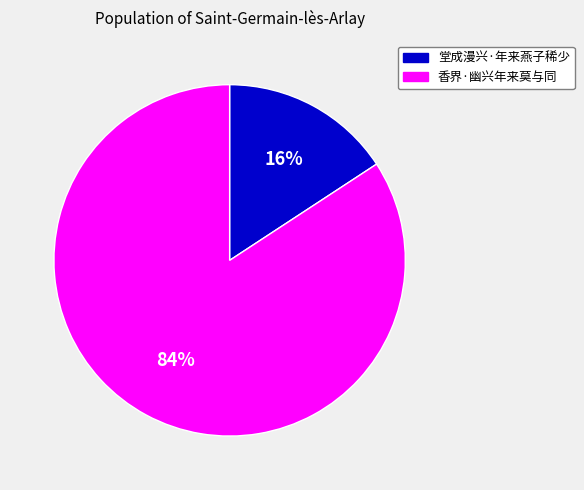

How many slices are in this pie chart?

2